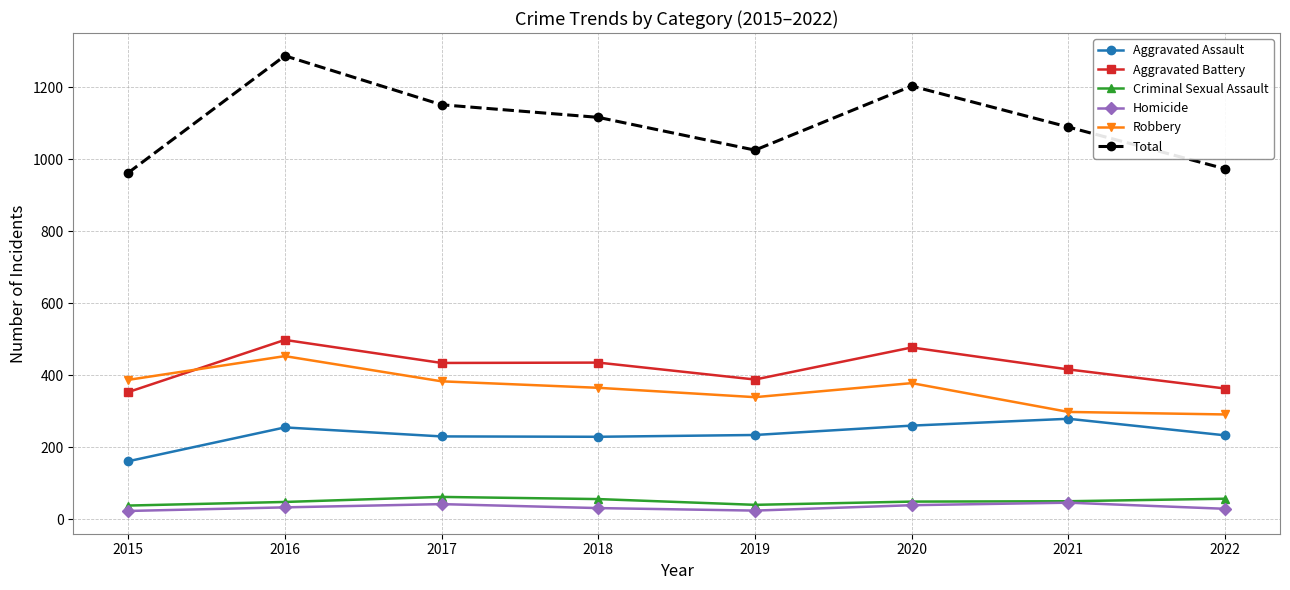

What is the difference between the Criminal Sexual Assault values at 2020 and 2015?

11